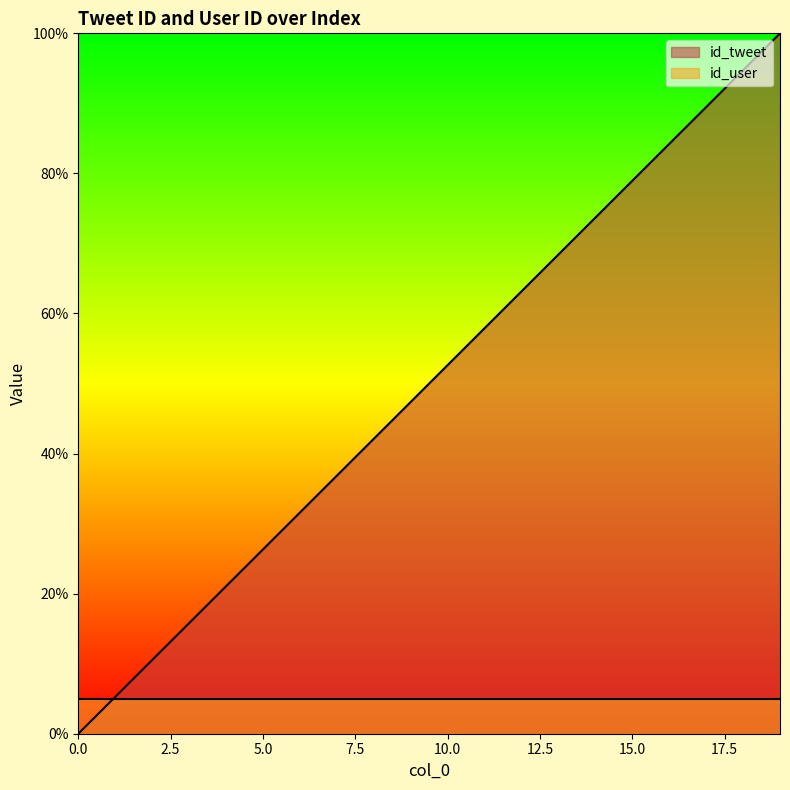

What is the sum of the values at 12 and 2?

73.7